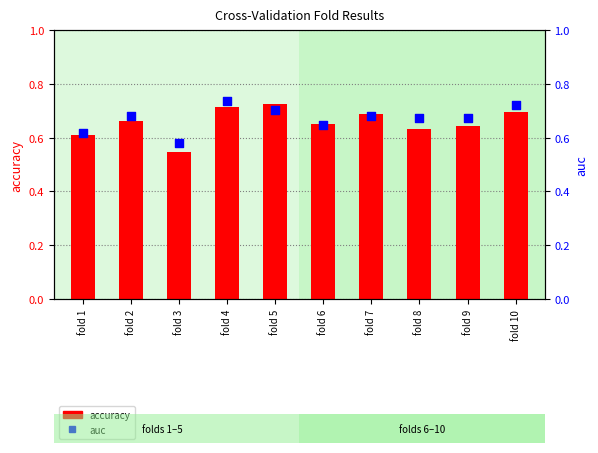

At which category is the sum across all series the highest?

fold 4